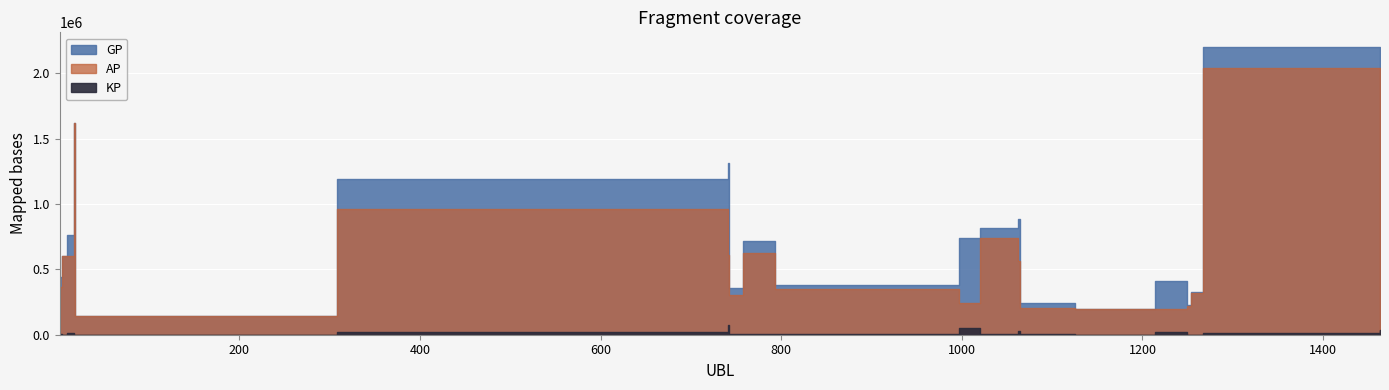

At which category does KP reach its first local valley?

4